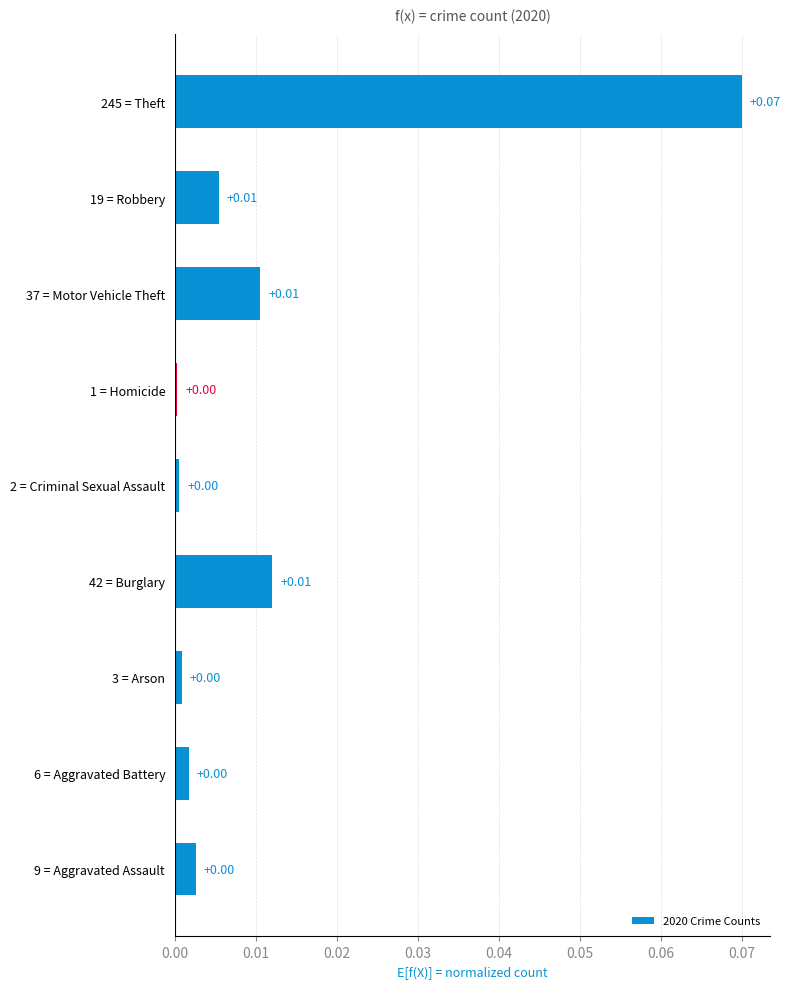

Are the bars grouped side by side (vs. stacked)?

No